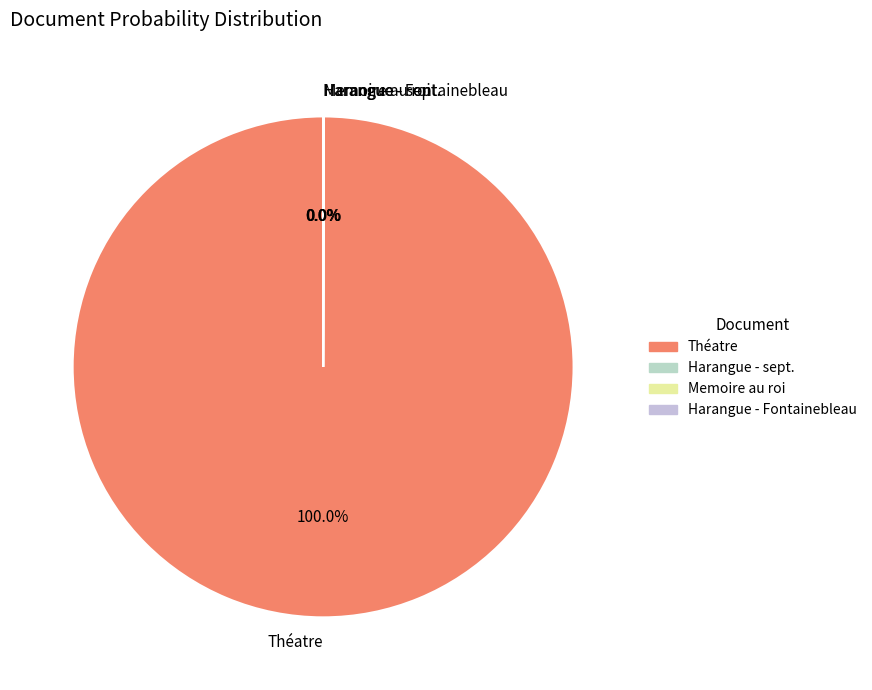

Is there any slice that represents more than half of the pie?

Yes